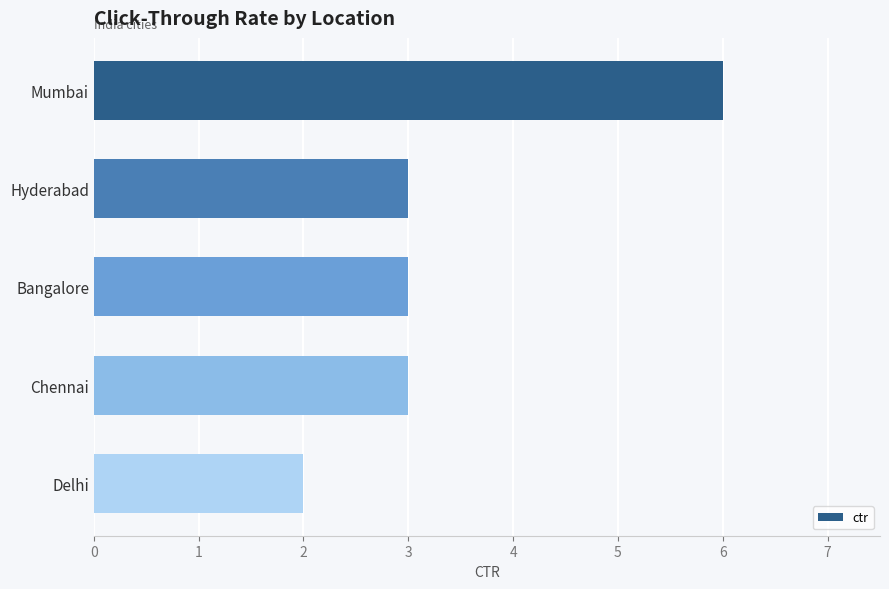

Which category has the highest value across all series?

Mumbai